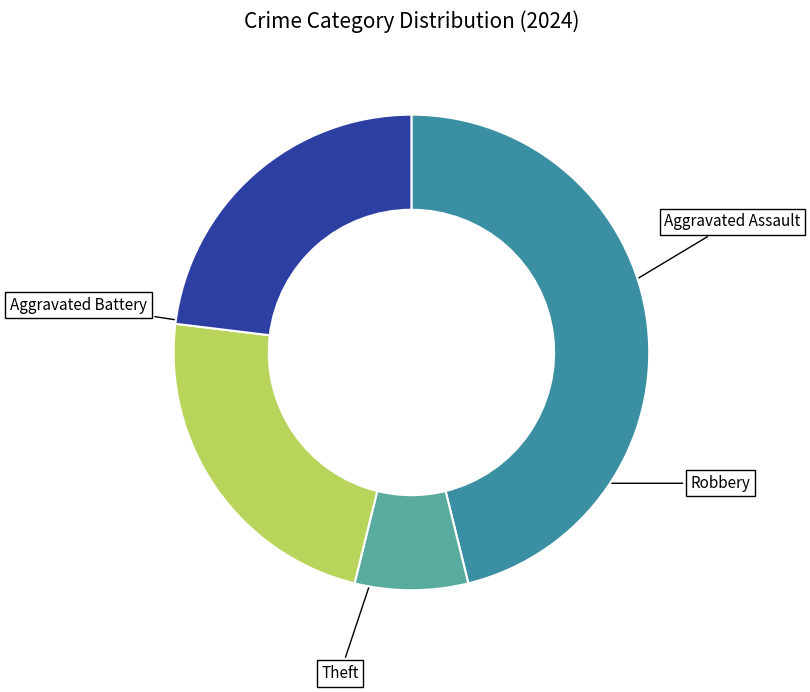

What percentage is the Aggravated Assault slice, to the nearest percent?

46%